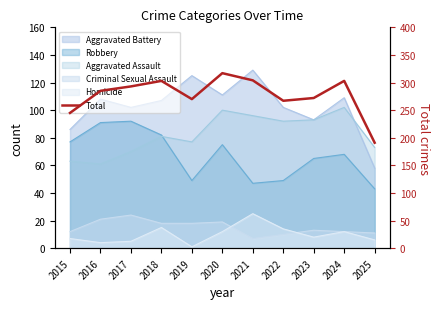

What is the difference between the values at 2020 and 2024?

14